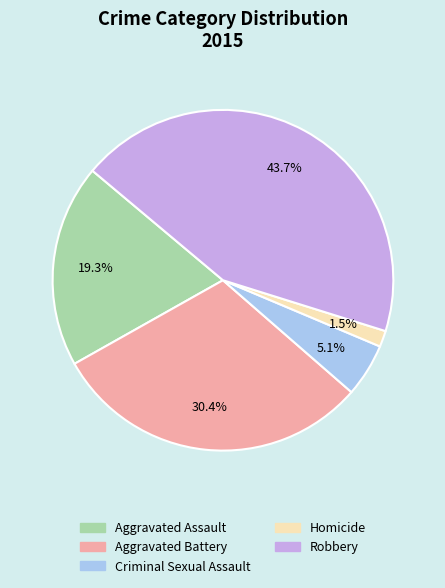

Approximately how many times larger is the value at Aggravated Battery compared to Aggravated Assault?

1.6